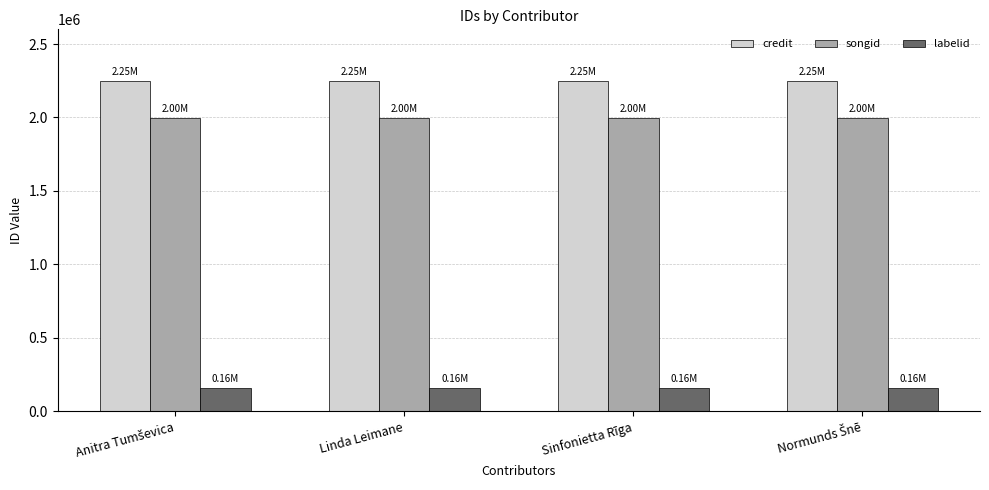

Reading right to left, transcribe all the data shown in this chart.

credit: 2245636	2245636	2245636	2245636
songid: 1997944	1997944	1997944	1997944
labelid: 157037	157037	157037	157037